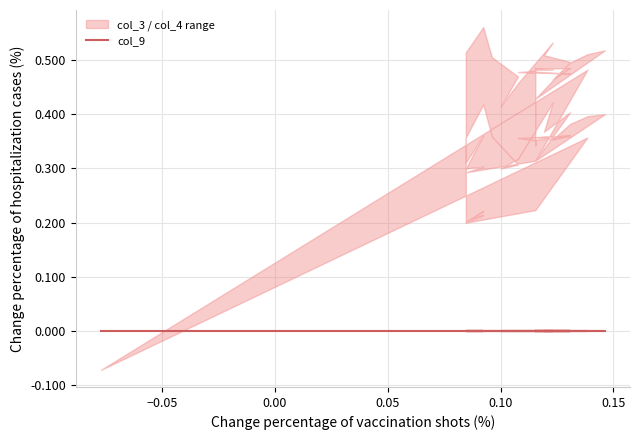

Which series has the largest total across all categories?

col_3